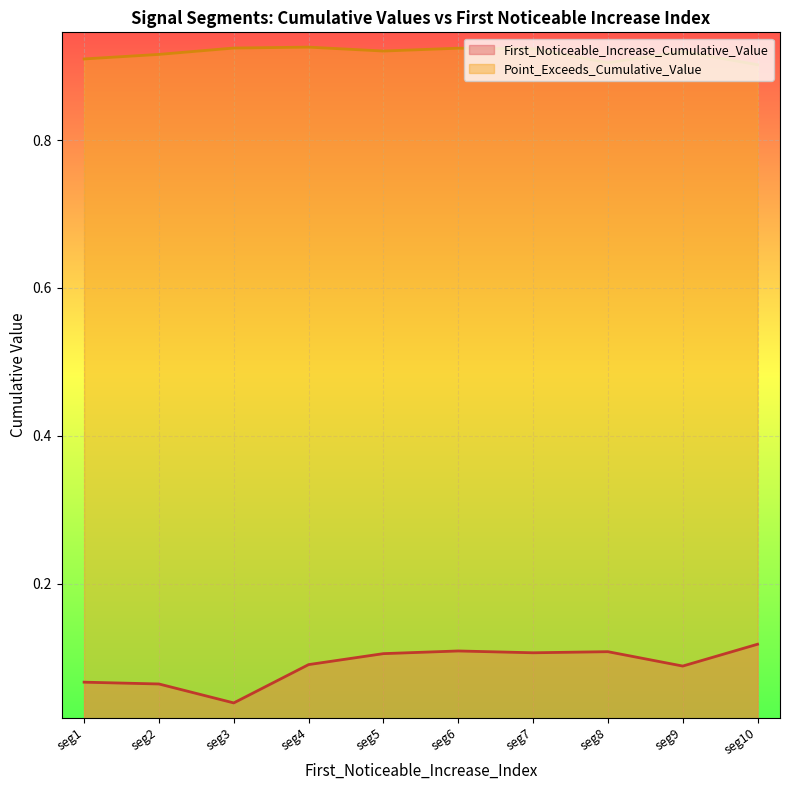

How many distinct data groups are displayed?

2